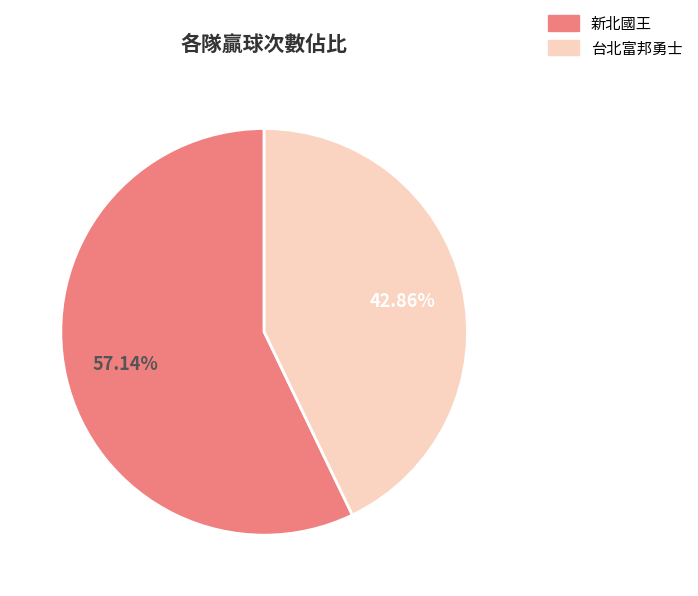

Does any single category account for the majority?

Yes